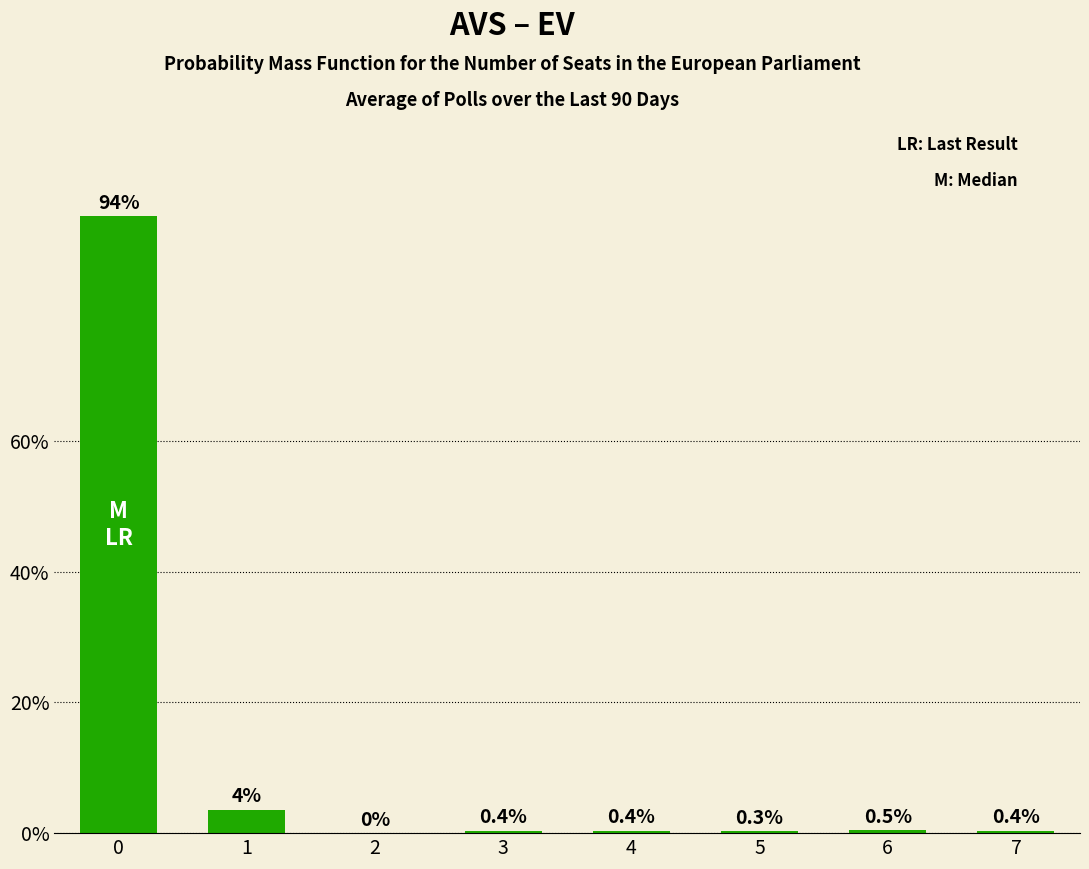

Count the number of values greater than 0.

7